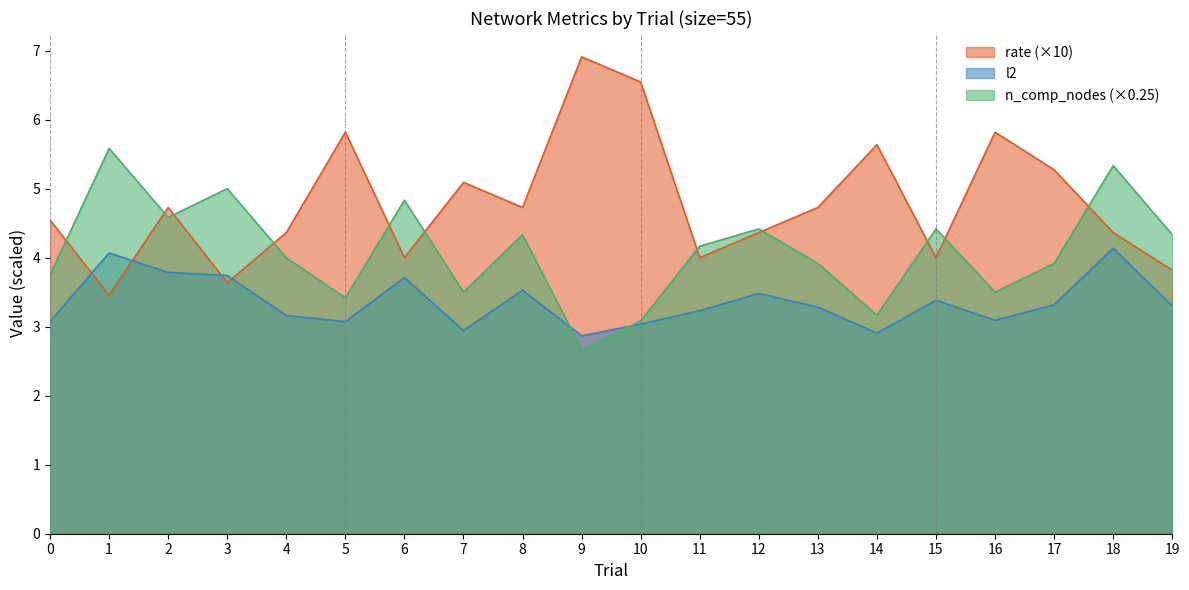

Count the number of categories in the chart.

20